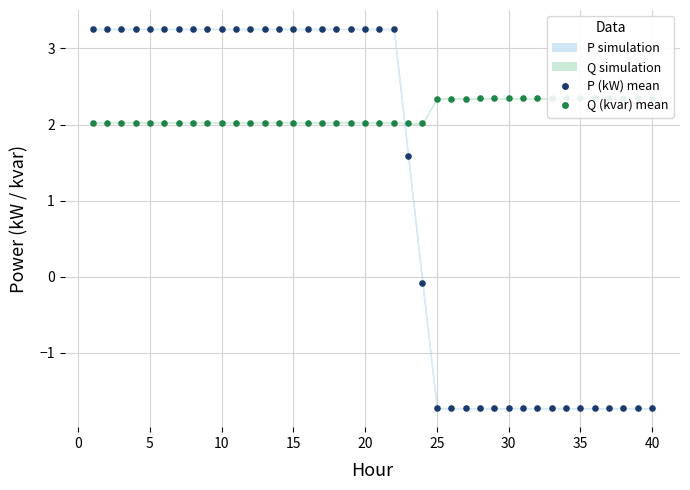

Which series has the largest Y range (max minus min)?

P (kW) mean